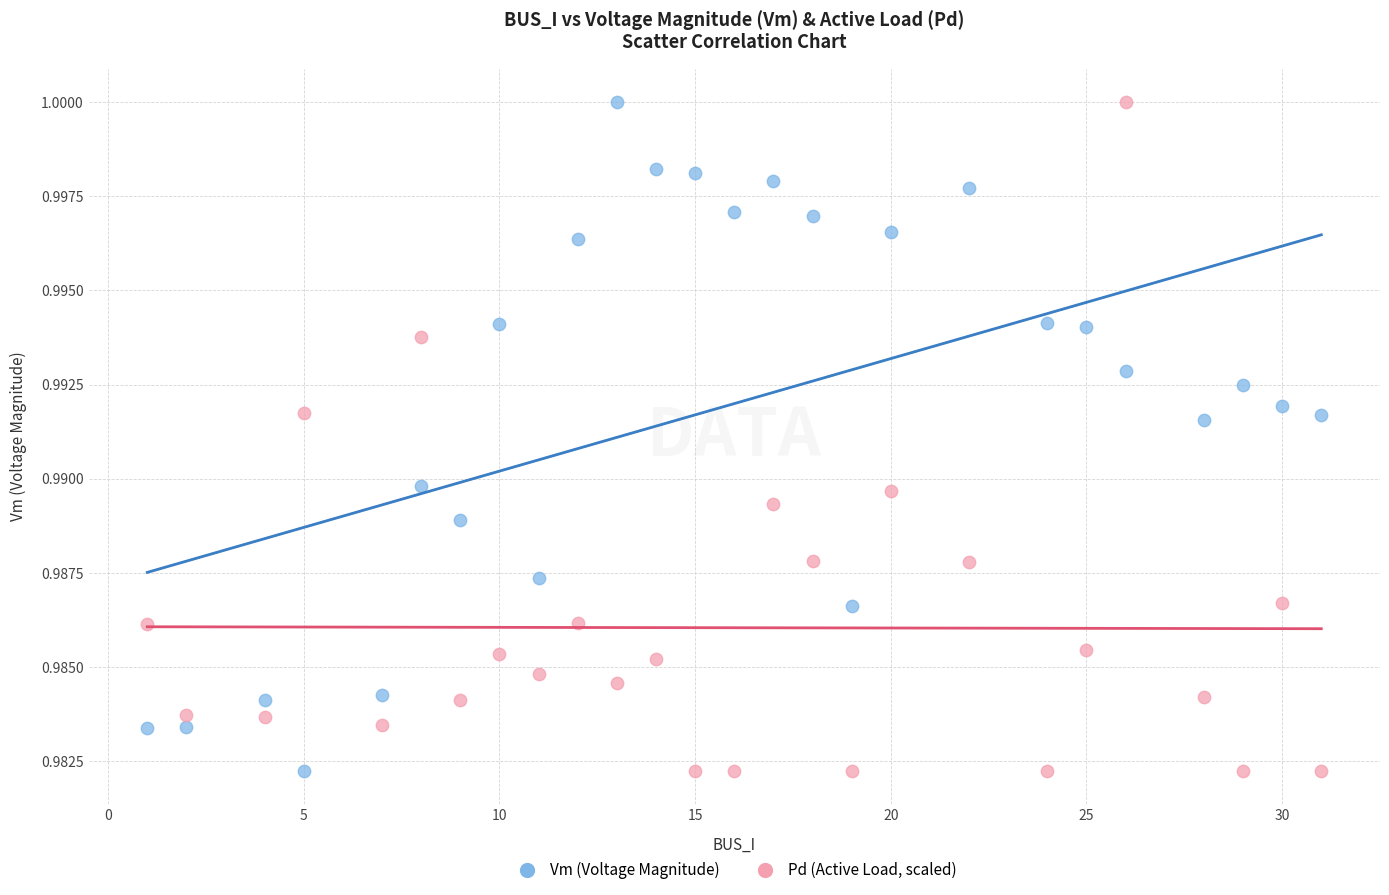

Across all data points, what is the range of X values (max minus min)?

30.0